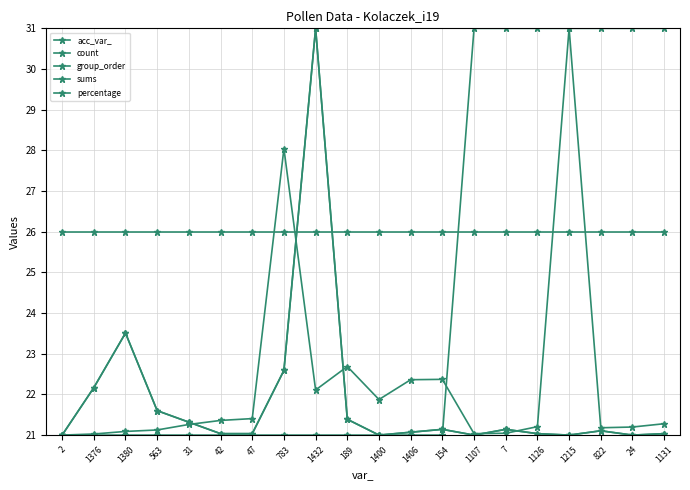

Is this an area chart (filled region under the line)?

No